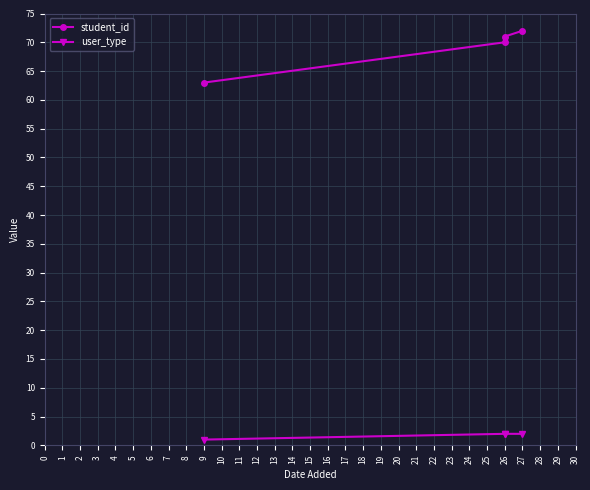

What is the maximum value shown in the chart?

72